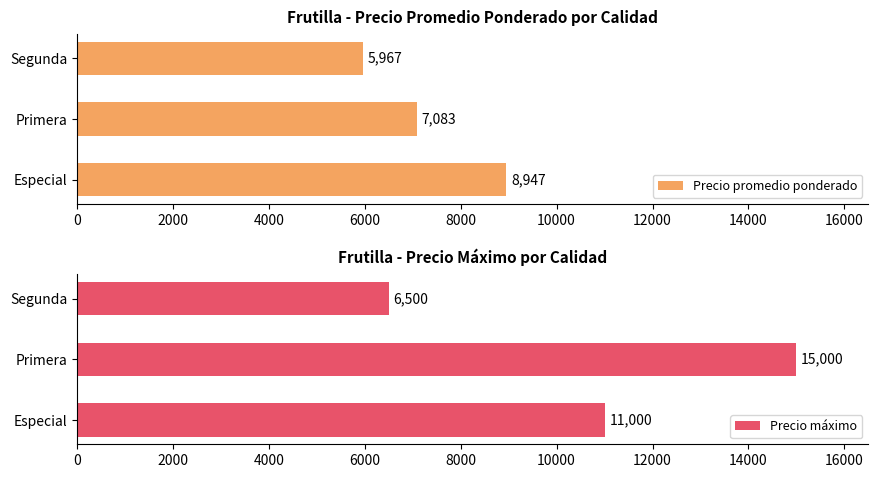

What is the average value of the Precio promedio ponderado series?

7332